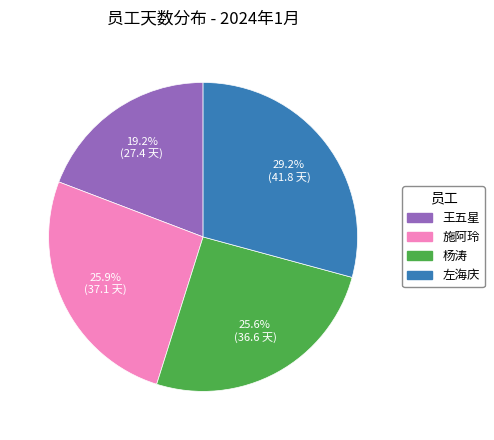

Combined, do 王五星 and 杨涛 account for over 50%?

No